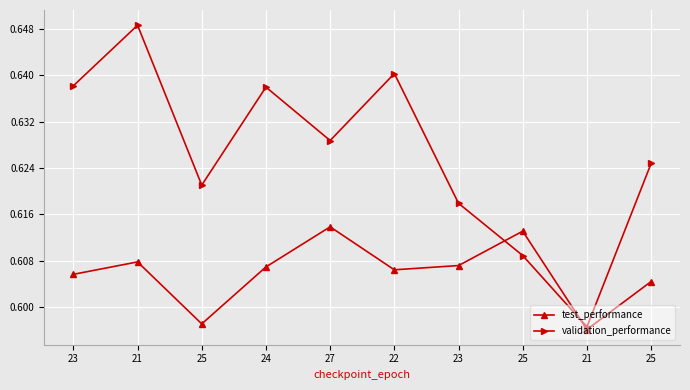

In validation_performance, how many points are lower than both neighbors (excluding endpoints)?

3